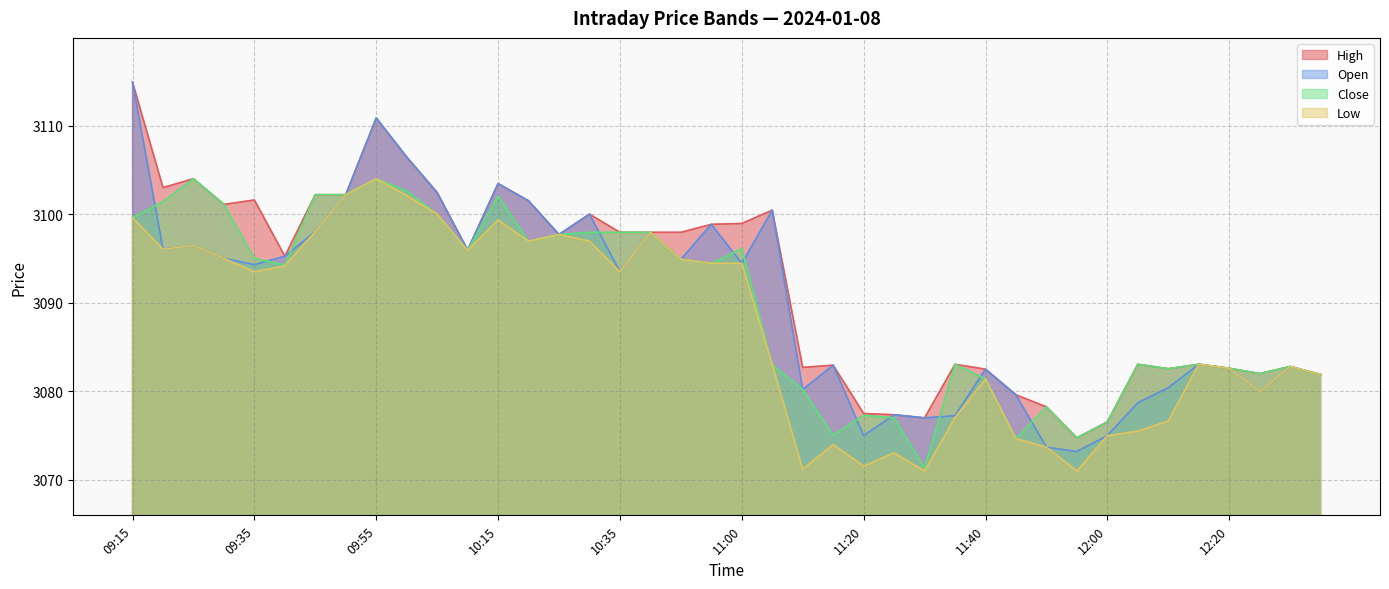

True or false: High has a value of 5027.7 at 10:55.

False